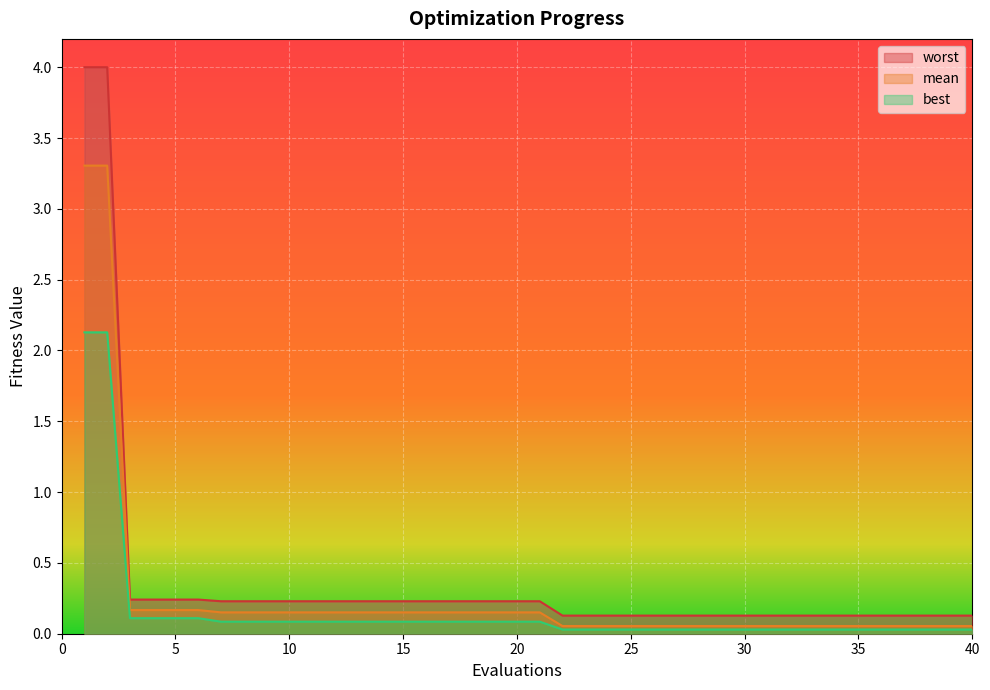

True or false: best has more than 0 interior local peaks.

False